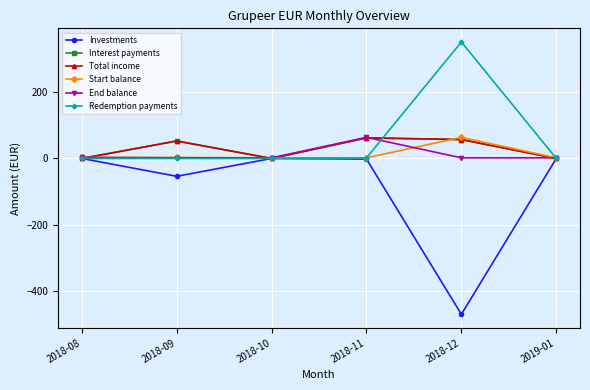

Is this an area chart (filled region under the line)?

No